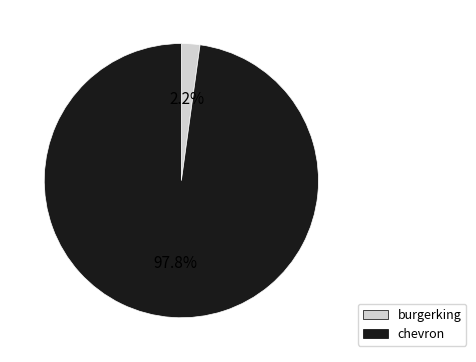

Is the sum of chevron and burgerking greater than half?

Yes